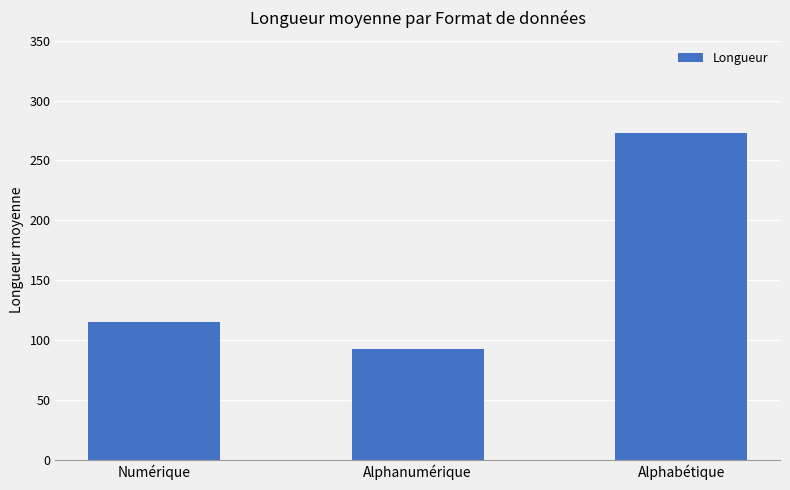

What is the sum of the values at Alphanumérique and Numérique?

207.5